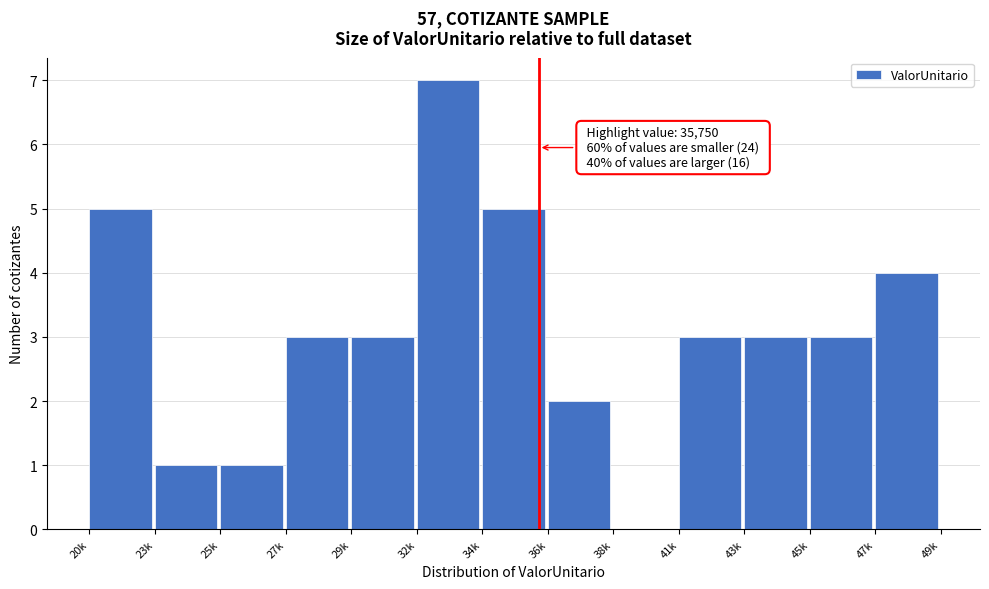

Reading left to right, list all the values displayed in this chart.

20k=5	23k=1	25k=1	27k=3	29k=3	32k=7	34k=5	36k=2	38k=0	41k=3	43k=3	45k=3	47k=4